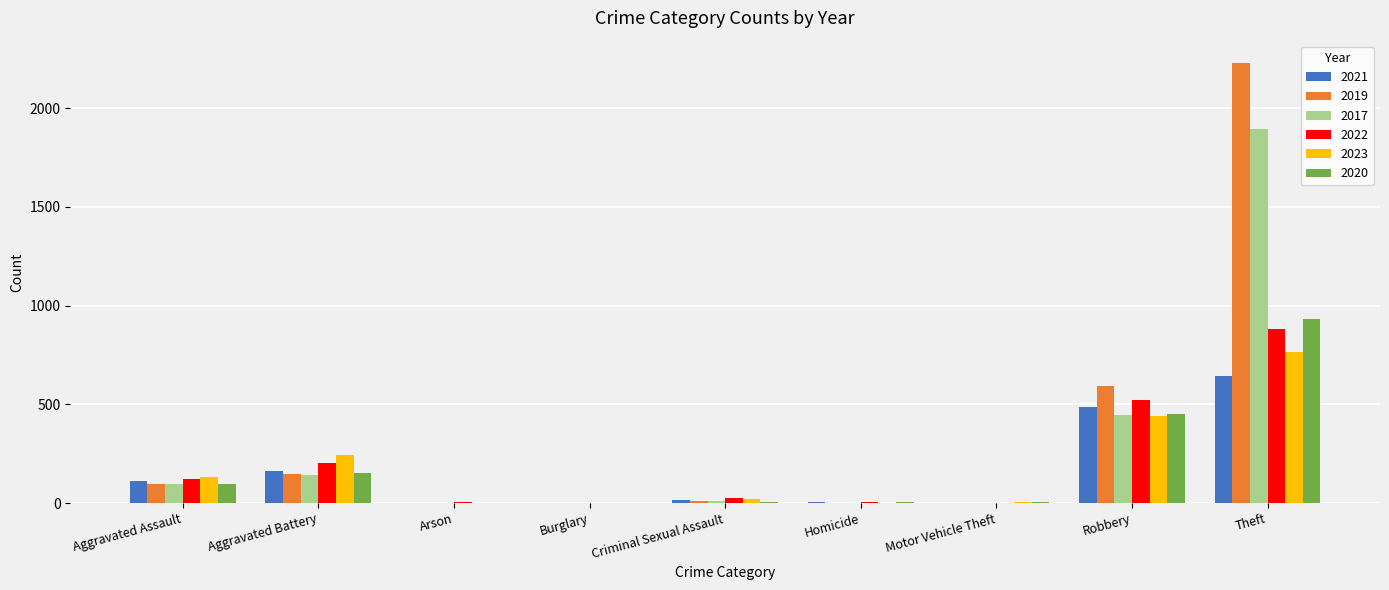

Which category has the highest value across all series?

Theft